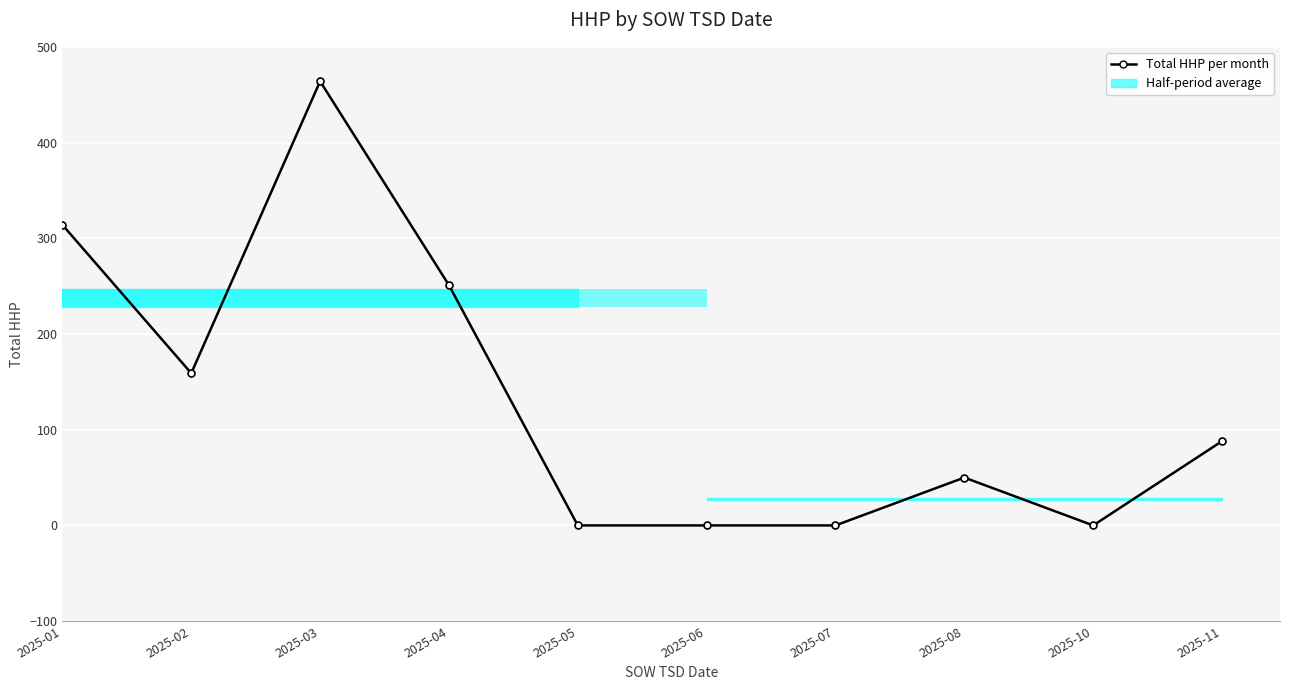

At which category does the chart reach its peak across all series?

2025-03